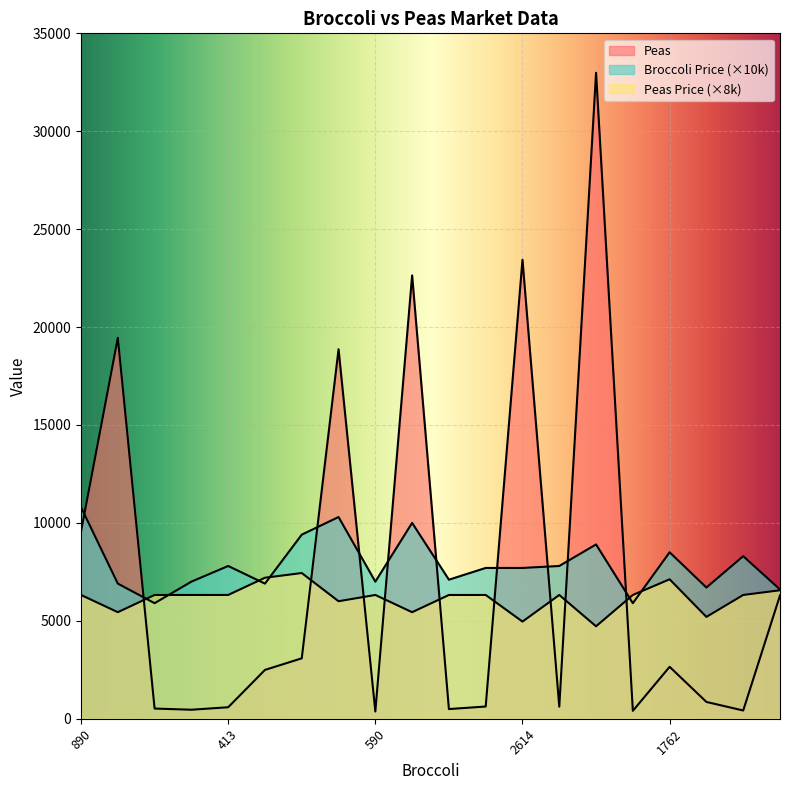

What is the highest value of the Peas Price series?

7440.0